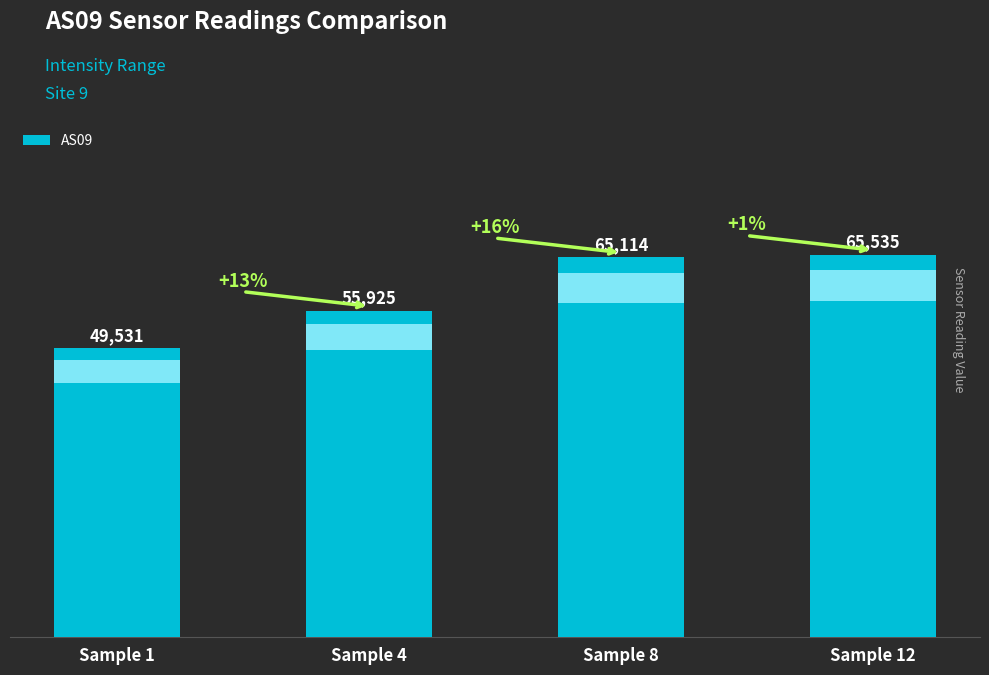

What is the change in value from Sample 4 to Sample 8?

+9189